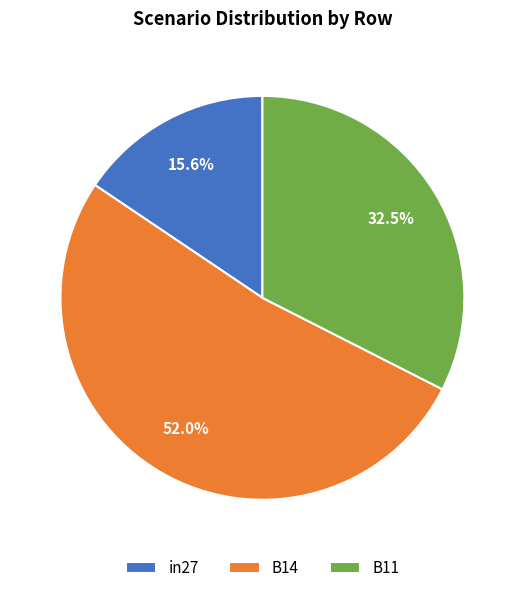

How much of the chart is everything except in27?

84.4%